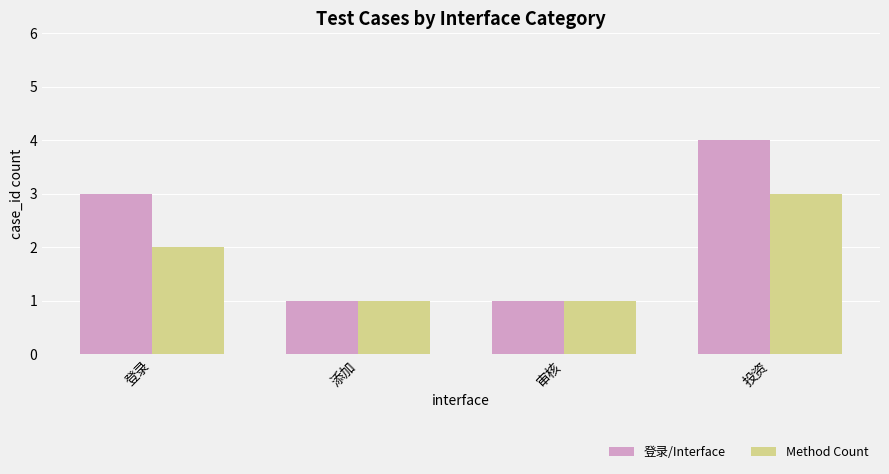

Count the number of categories in the chart.

4